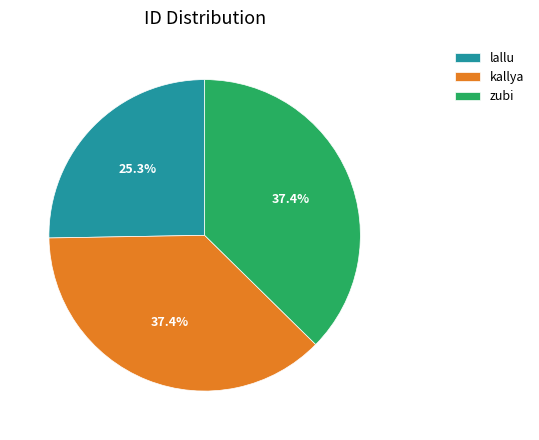

Which slice is the smallest?

lallu